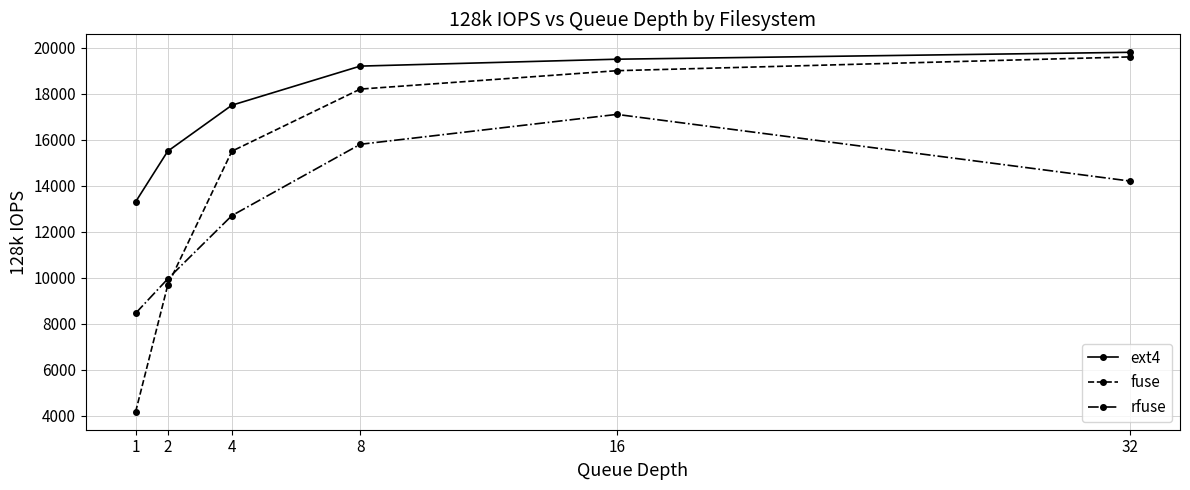

Which label corresponds to the largest value in the chart?

32